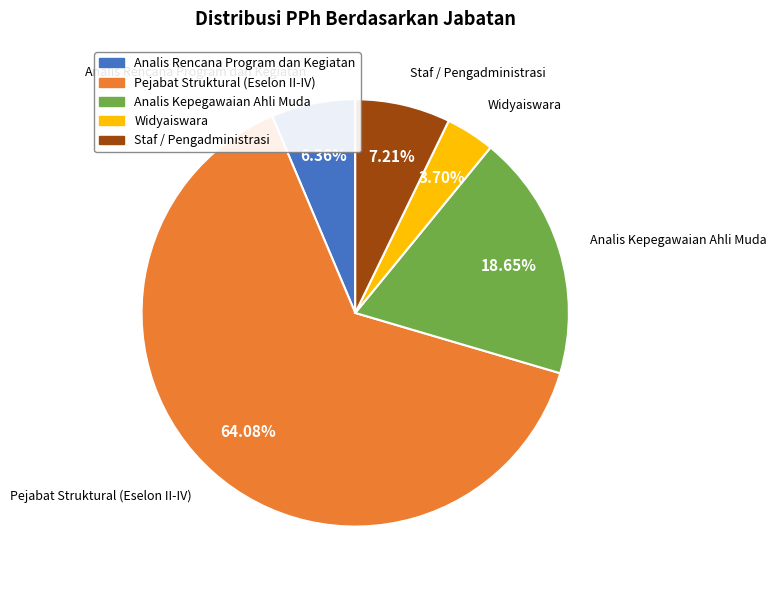

Is there any slice that represents more than half of the pie?

Yes